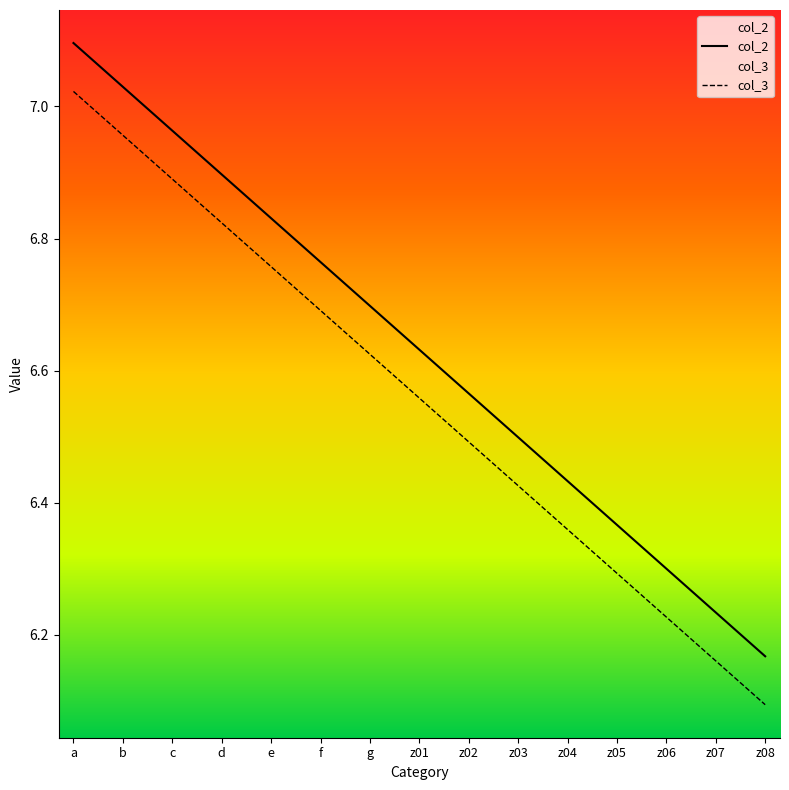

What is the total value across all series at z07?

12.4